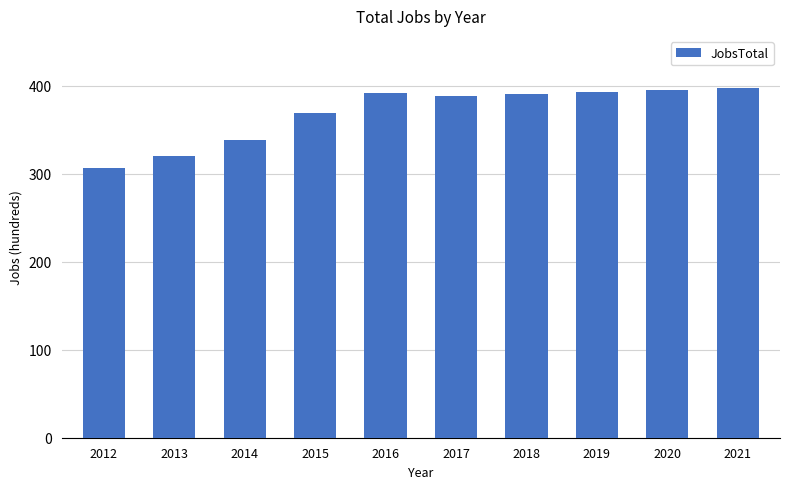

Is it true that the value at 2018 is 537?

False